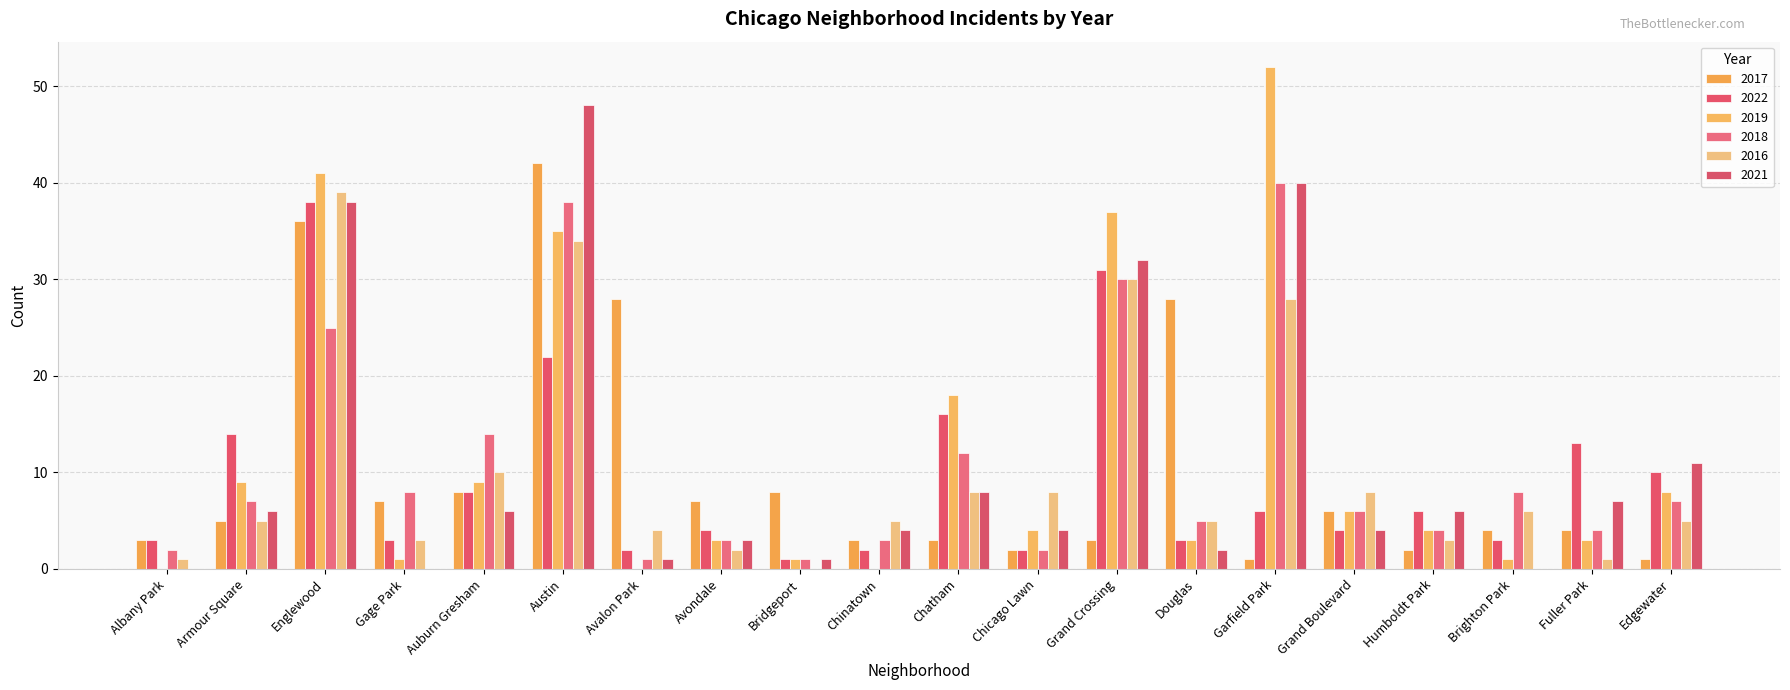

Which series has the largest total across all categories?

2019